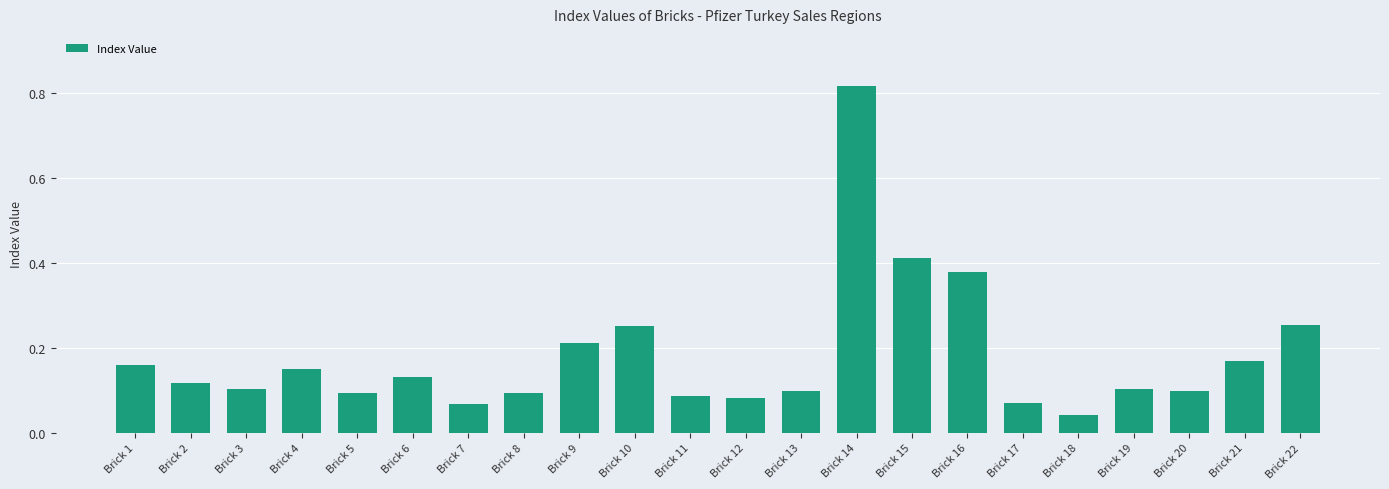

Which label corresponds to the smallest value in the chart?

Brick 18